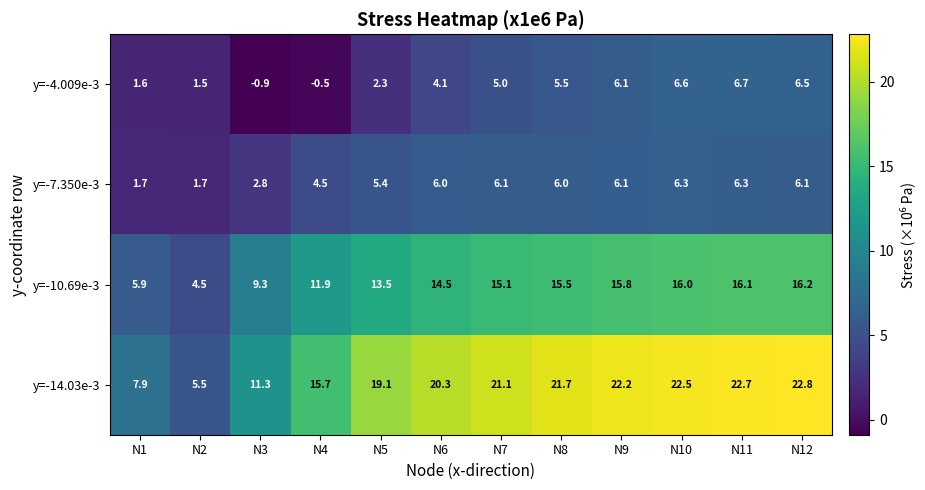

How many categories are shown in the chart?

12